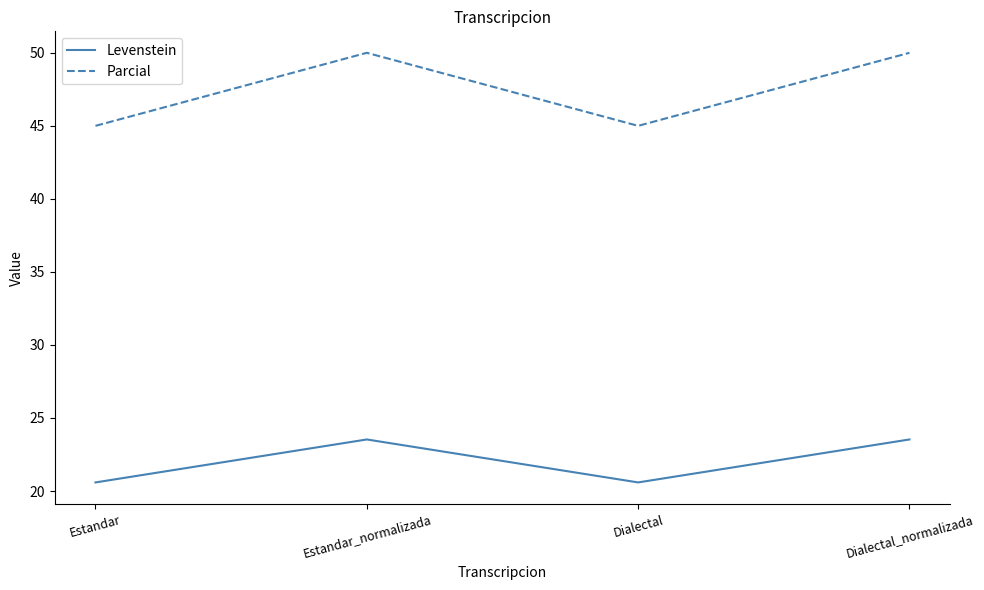

What is the difference between the maximum and minimum values in the Parcial series?

5.0